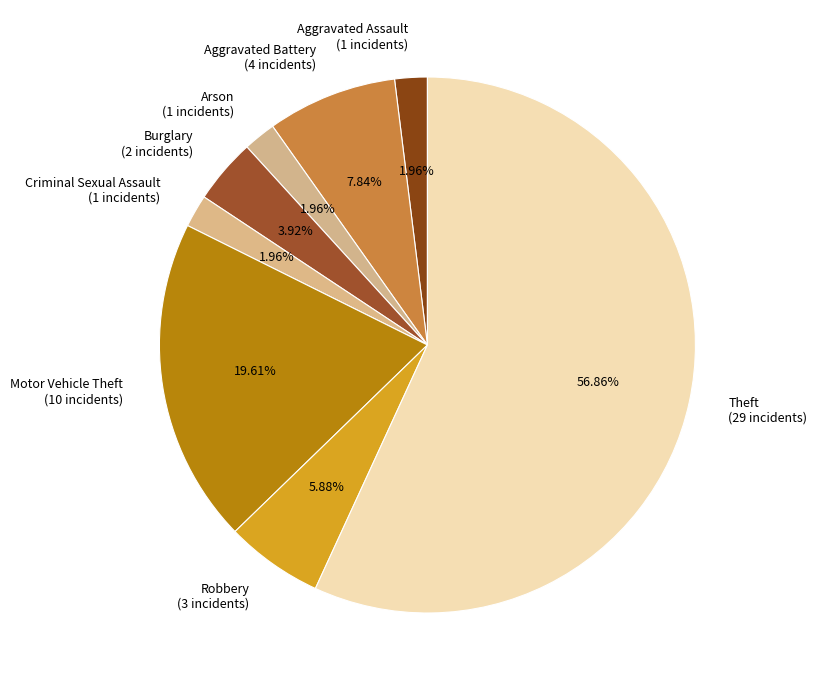

Between Robbery and Theft, which is larger?

Theft